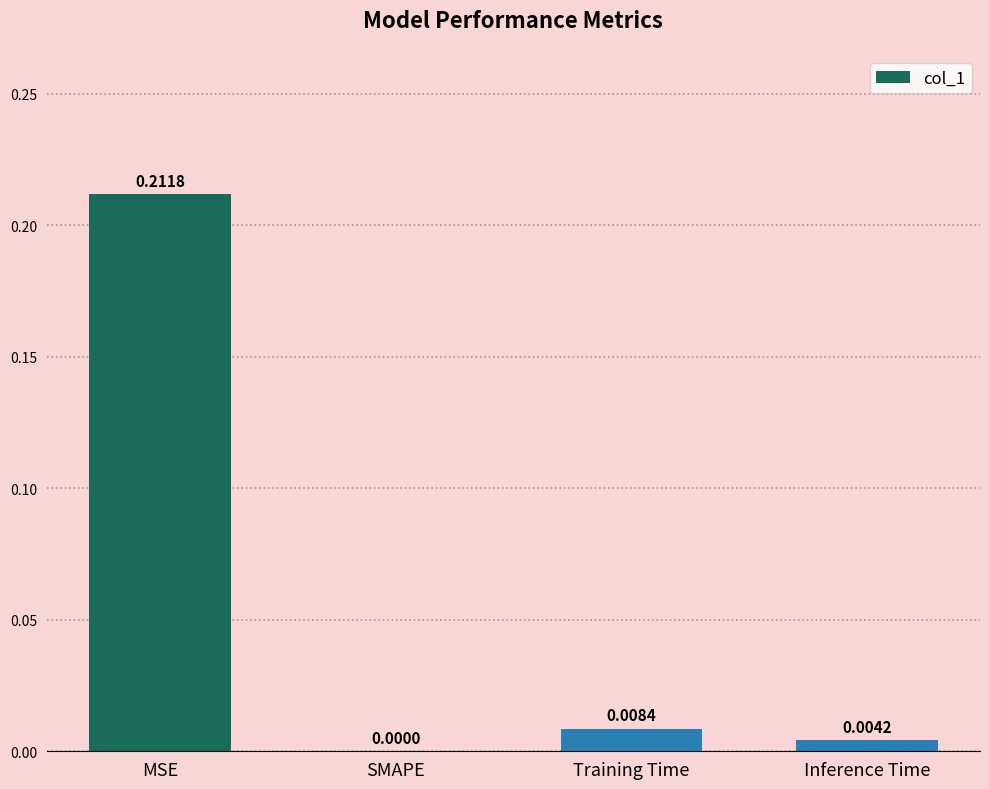

How many distinct data groups are displayed?

1